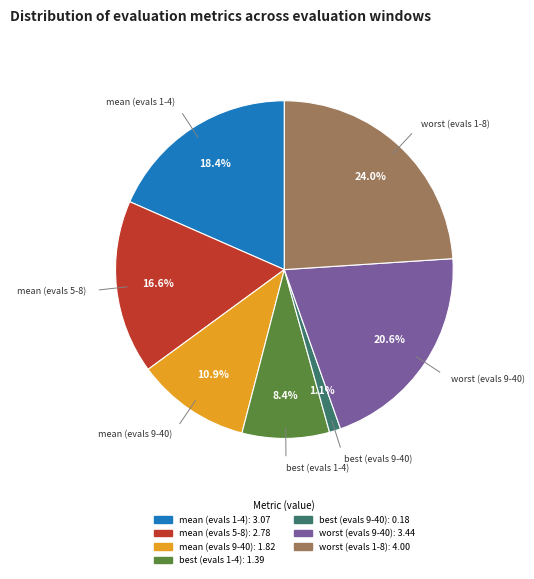

To the nearest percent, what is the average slice percentage?

14%